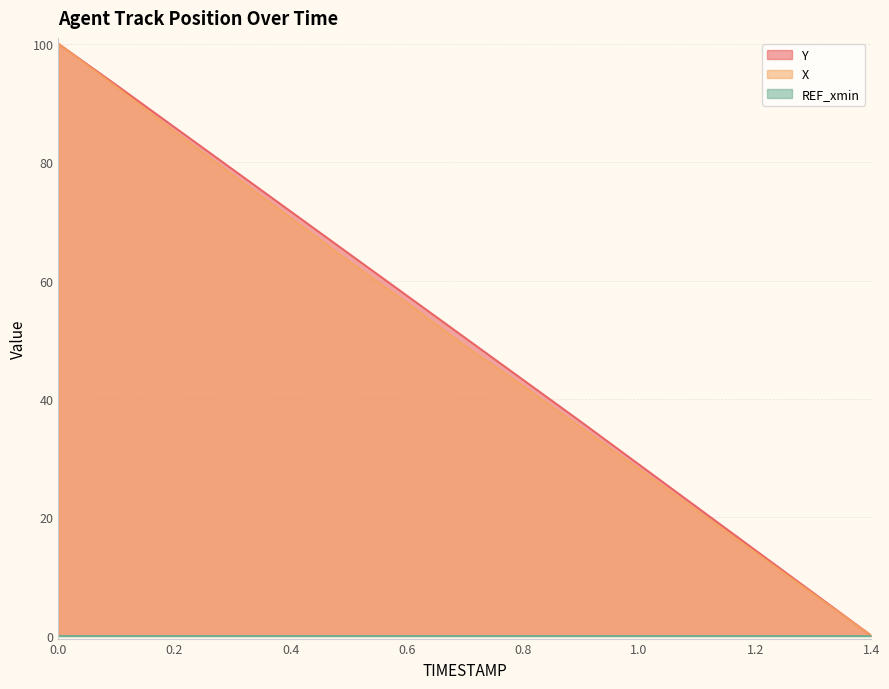

What is the total value across all series at 0.4?

142.3